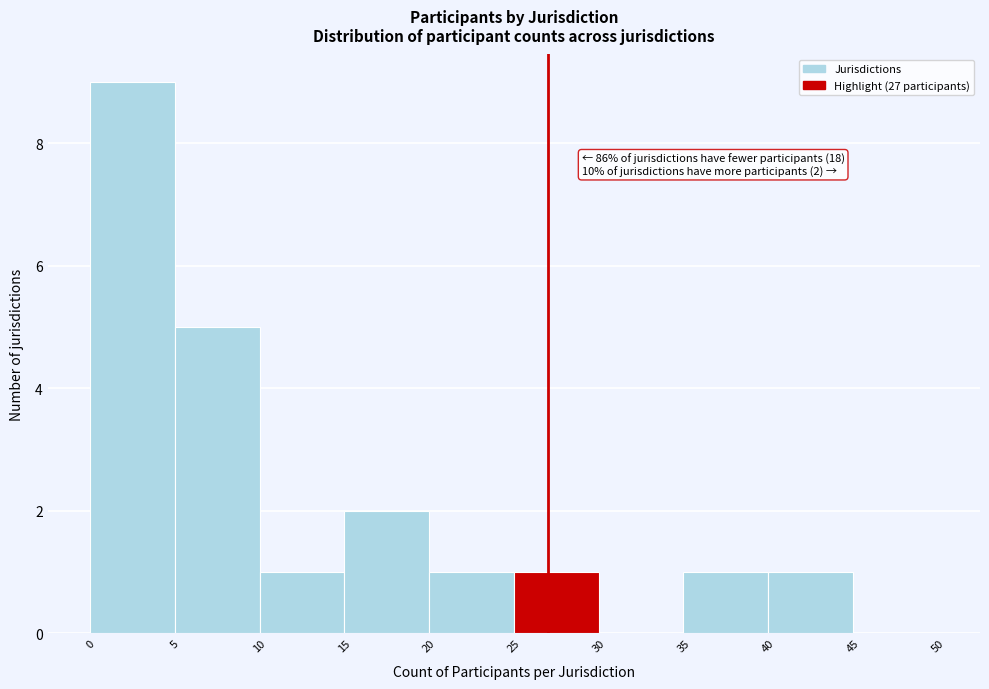

Over which range of the x-axis is the bar tallest?

0 to 5